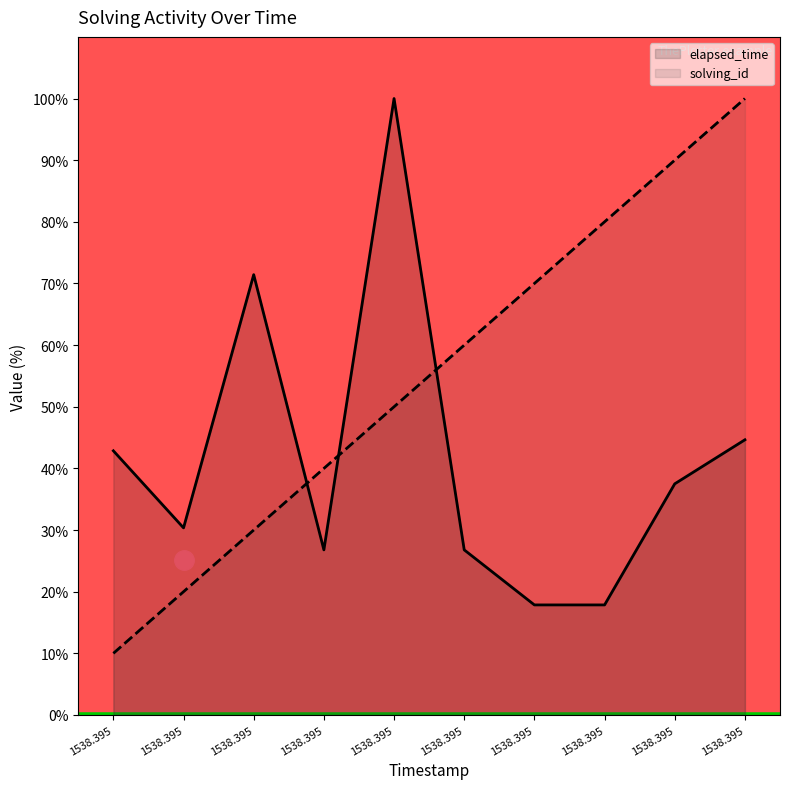

Reading left to right, list all the values displayed in this chart.

elapsed_time: 1538.395=42.9	1538.395=30.4	1538.395=71.4	1538.395=26.8	1538.395=100.0	1538.395=26.8	1538.395=17.9	1538.395=17.9	1538.395=37.5	1538.395=44.6
solving_id: 1538.395=10.0	1538.395=20.0	1538.395=30.0	1538.395=40.0	1538.395=50.0	1538.395=60.0	1538.395=70.0	1538.395=80.0	1538.395=90.0	1538.395=100.0